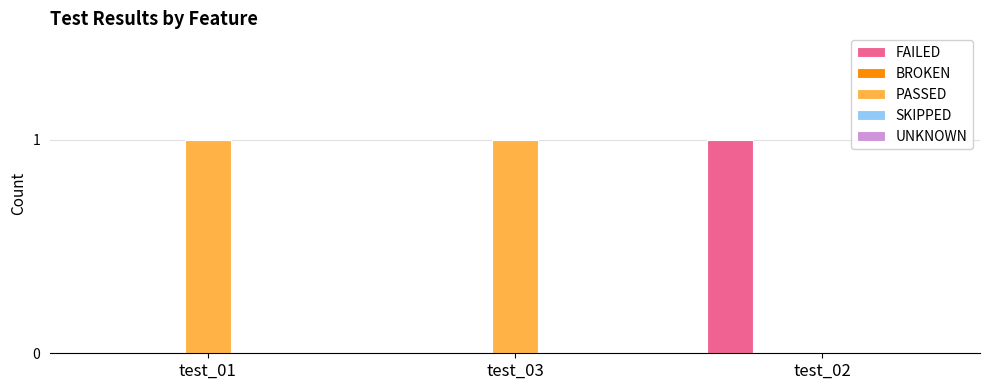

True or false: PASSED has a value of 0 at test_02.

True